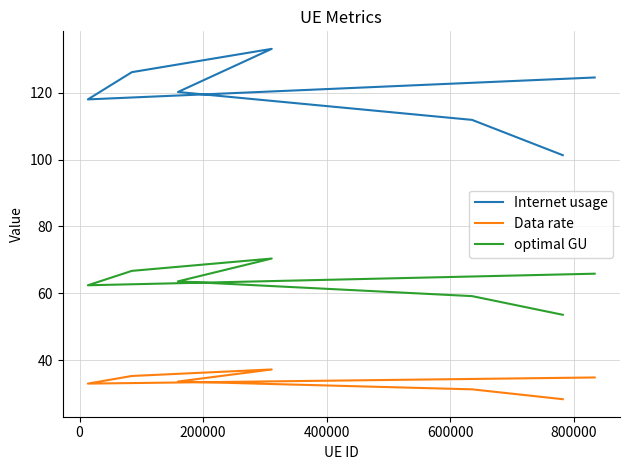

What is the difference between the maximum and minimum values in the Internet usage series?

31.8